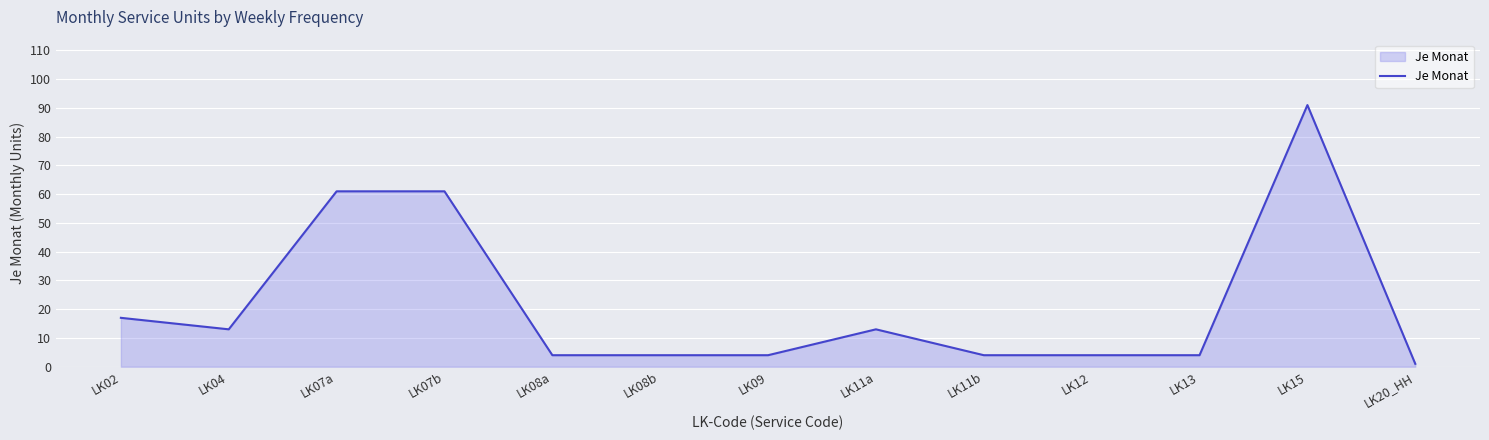

What is the ratio of the value at LK09 to the value at LK04?

0.3